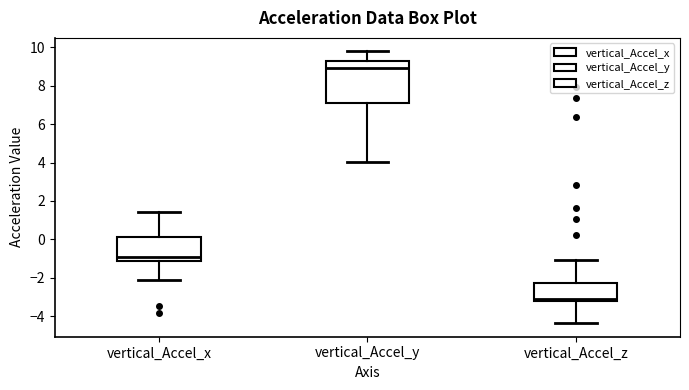

Where does the lower whisker of the box for vertical_Accel_x end on the y-axis? The values are not printed on the chart, so give them approximately, as read against the axis.

-2.2